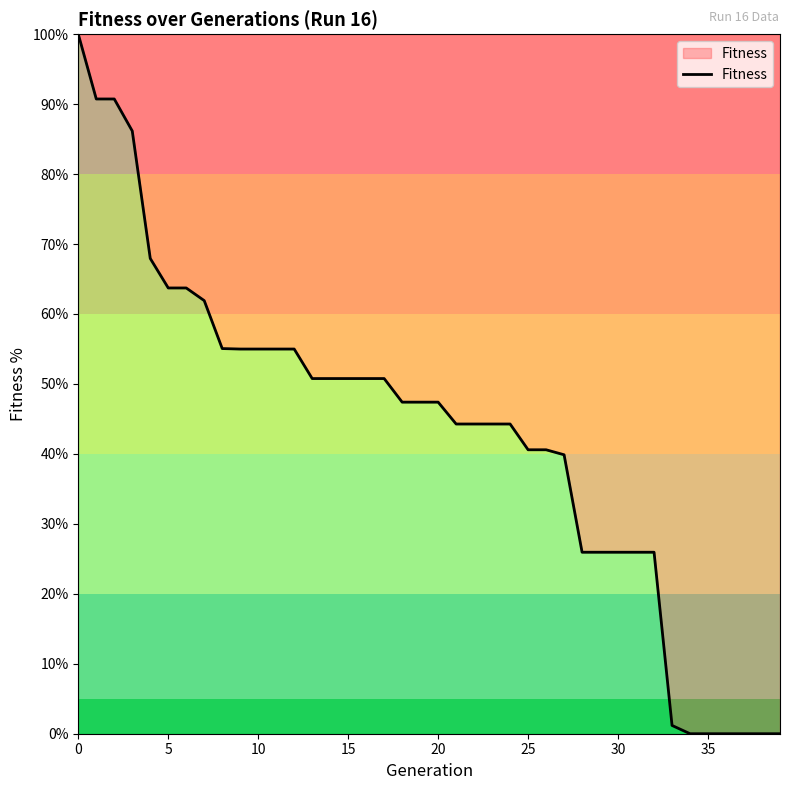

What is the maximum value shown in the chart?

100.0